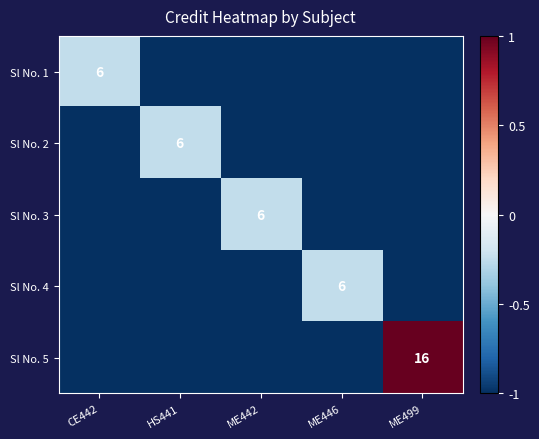

The Sl No. 5 series shows 16 at ME499. True or false?

True